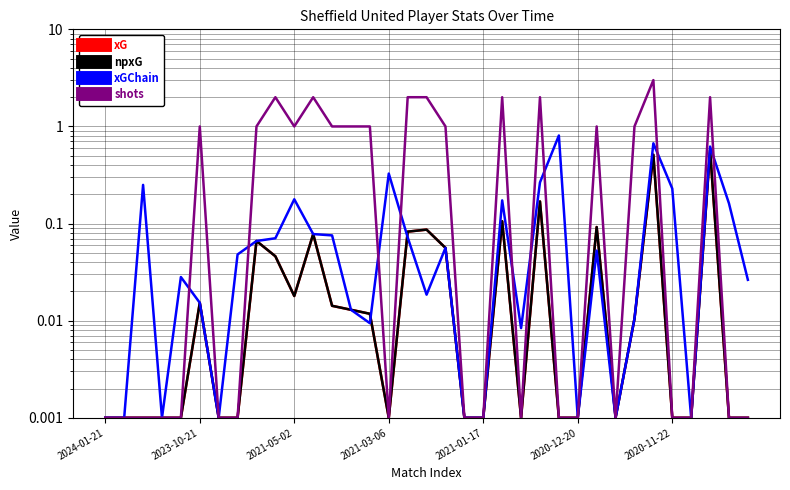

Is it true that xGChain equals 0.0 at 2021-01-17?

False